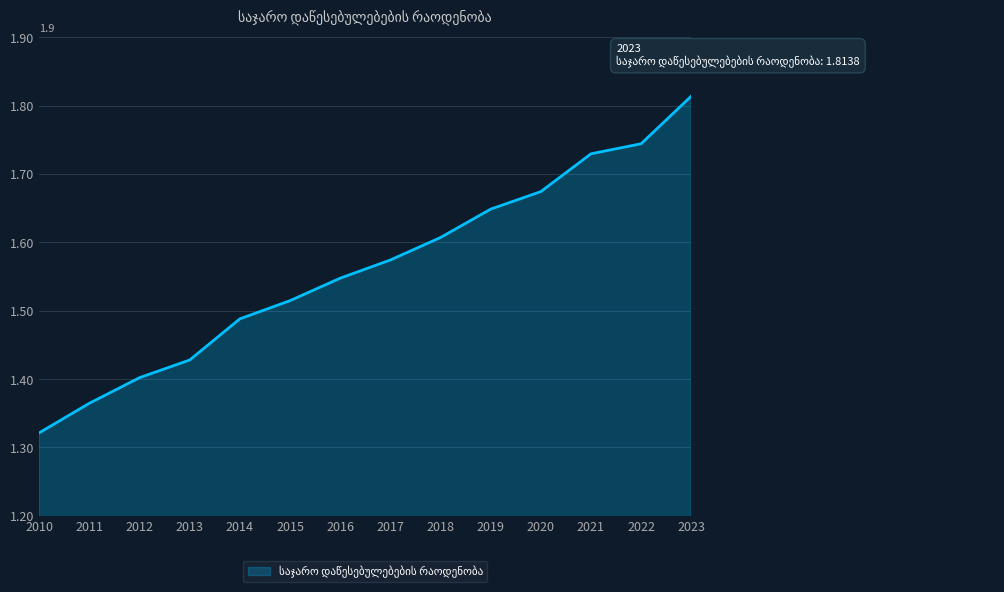

List the labels in order of value, smallest first.

2010, 2011, 2012, 2013, 2014, 2015, 2016, 2017, 2018, 2019, 2020, 2021, 2022, 2023